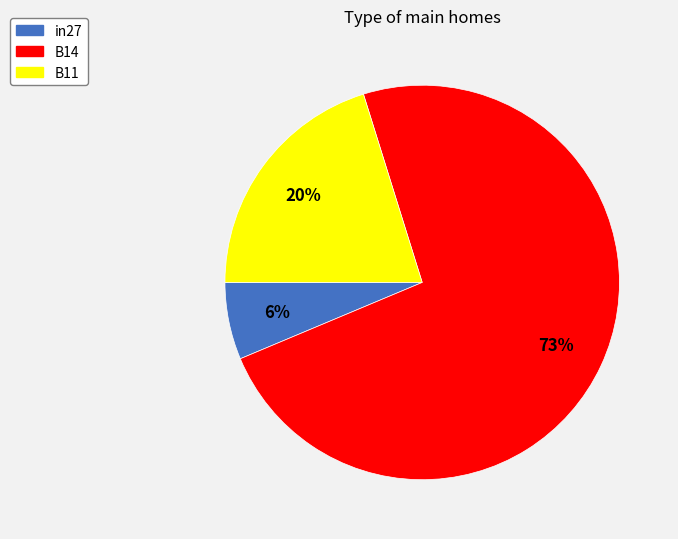

Does B14 represent more than half of the total?

Yes